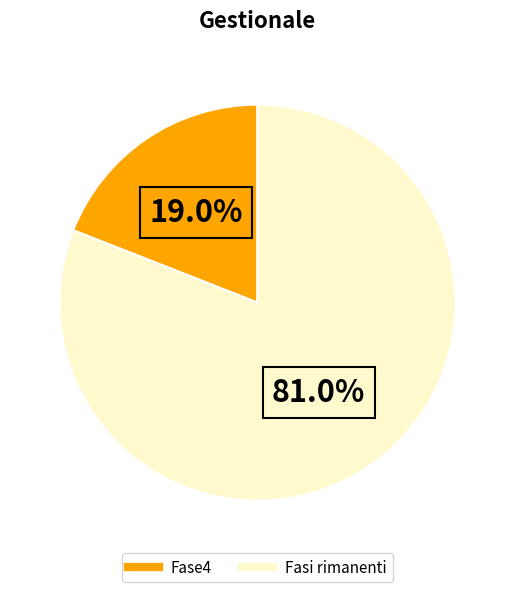

To the nearest percent, what is the average slice percentage?

50%